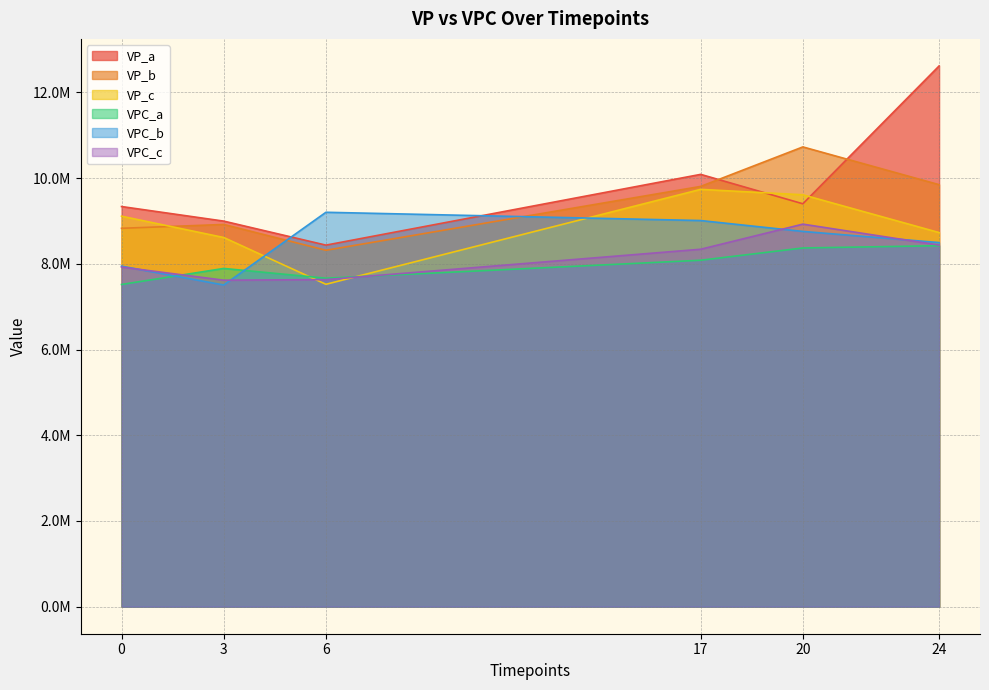

Where is the first local minimum for VP_a?

6